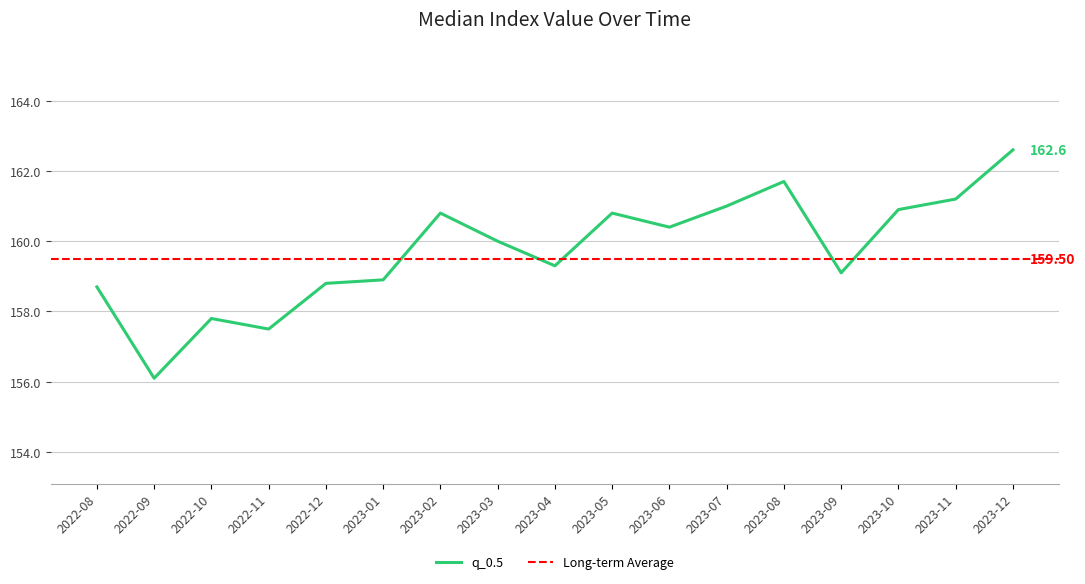

In q_0.95, how many points are lower than both neighbors (excluding endpoints)?

5